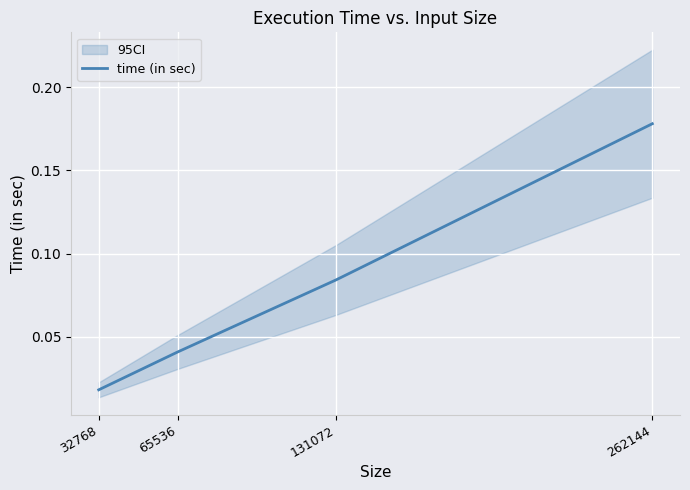

Reading right to left, list all the values displayed in this chart.

0.2	0.1	0.0	0.0